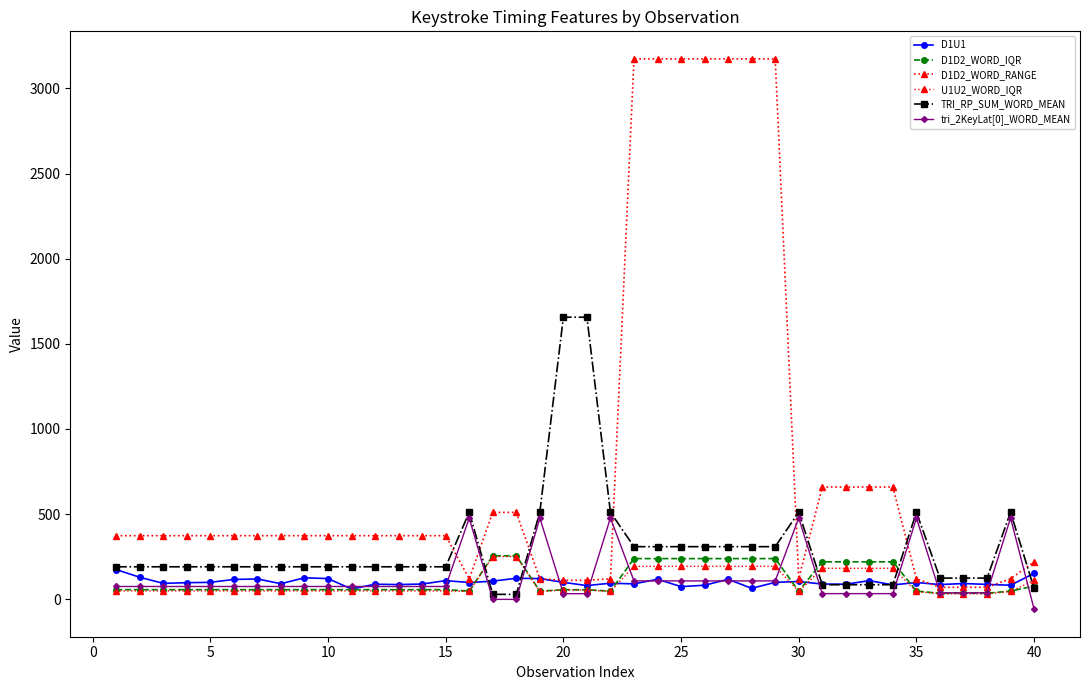

How many data points does each series have?

40